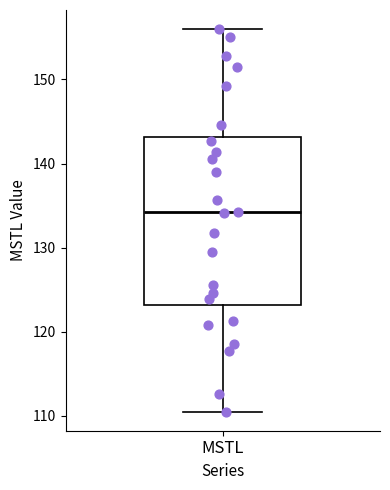

Where does the upper whisker of the box for MSTL end on the y-axis? The values are not printed on the chart, so give them approximately, as read against the axis.

156